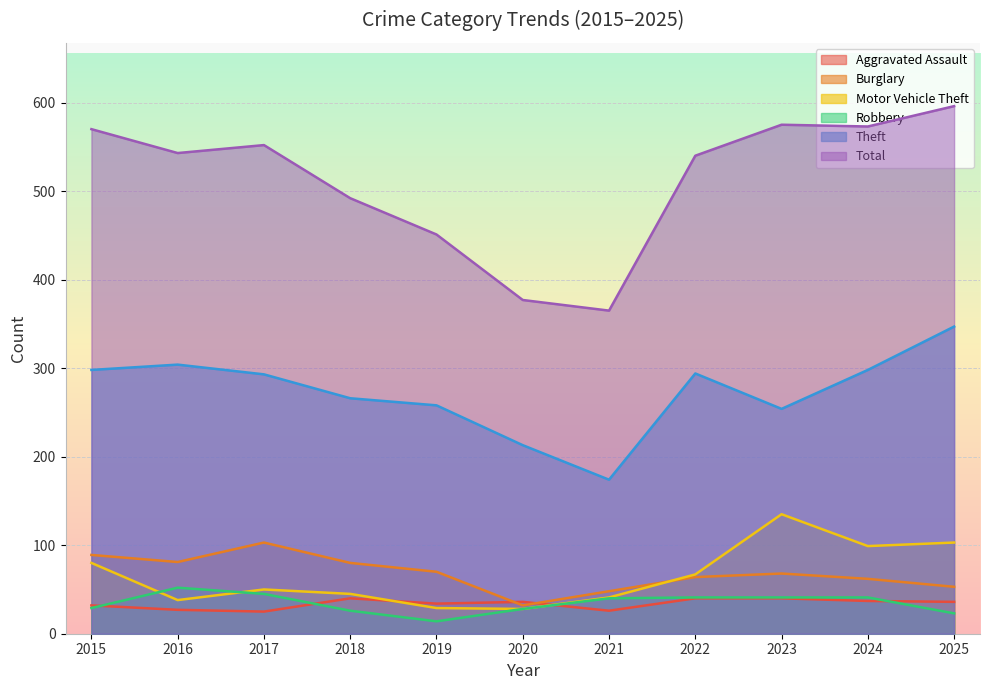

What is the sum of the Theft values at 2025 and 2018?

613